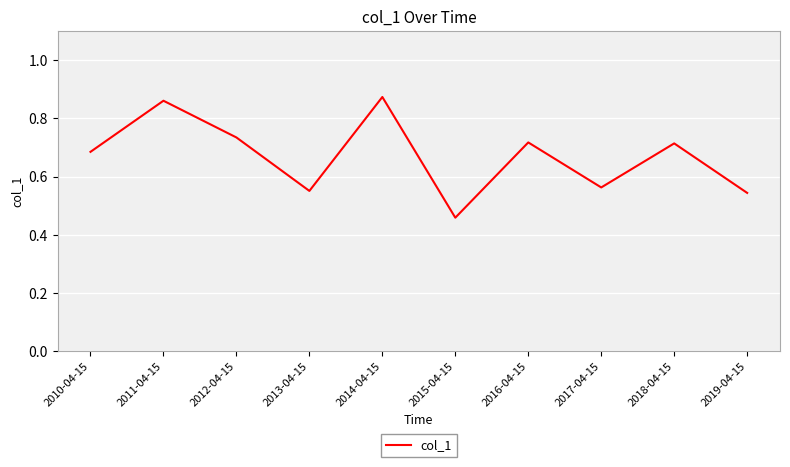

What is the change in value from 2015-04-15 to 2019-04-15?

+0.1